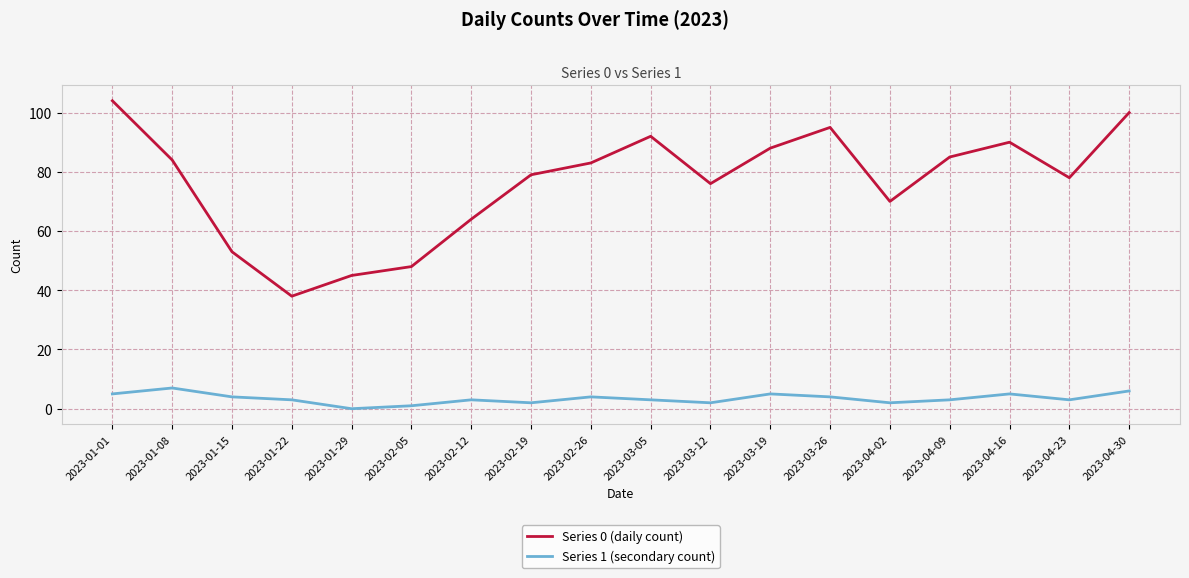

What is the difference between the highest and lowest values at 2023-03-05?

89